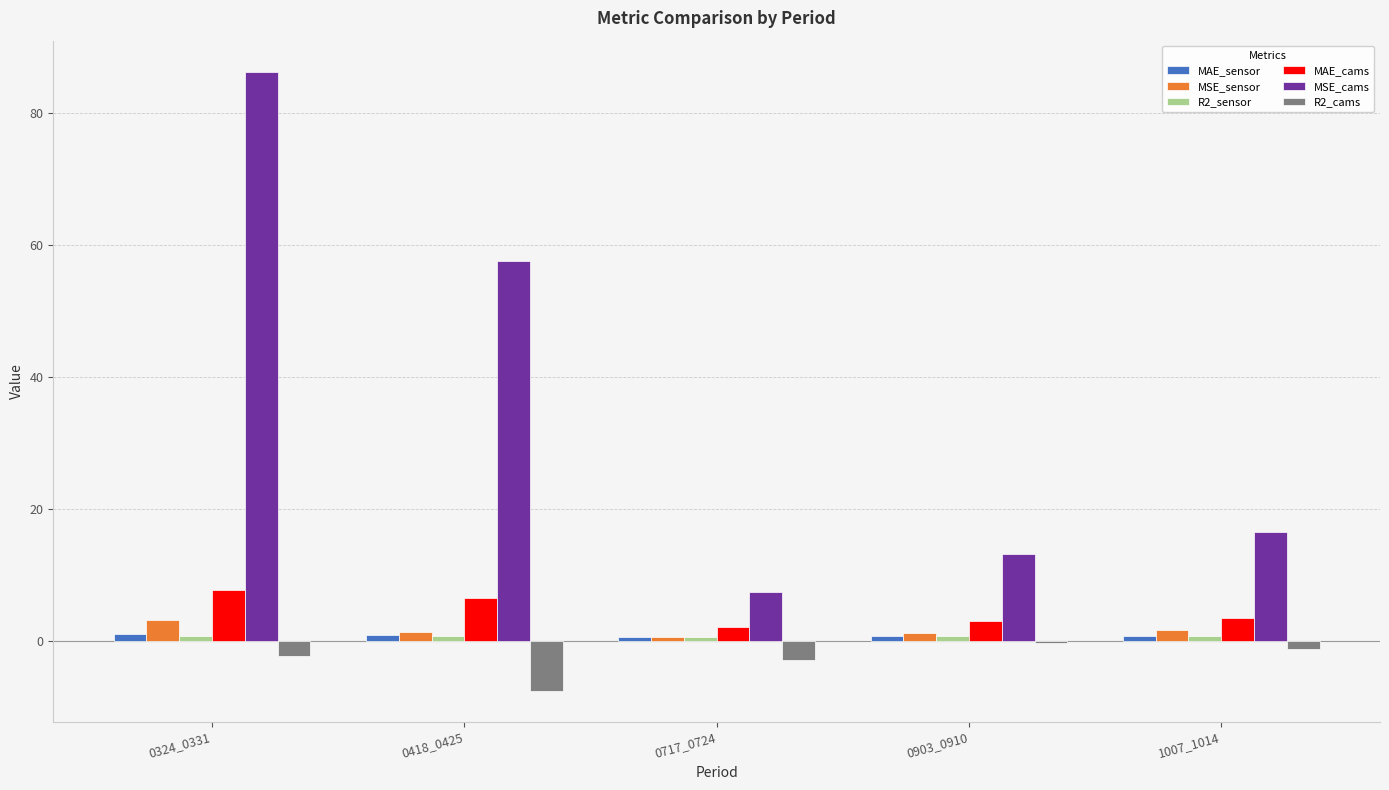

At which category does the chart reach its peak across all series?

0324_0331